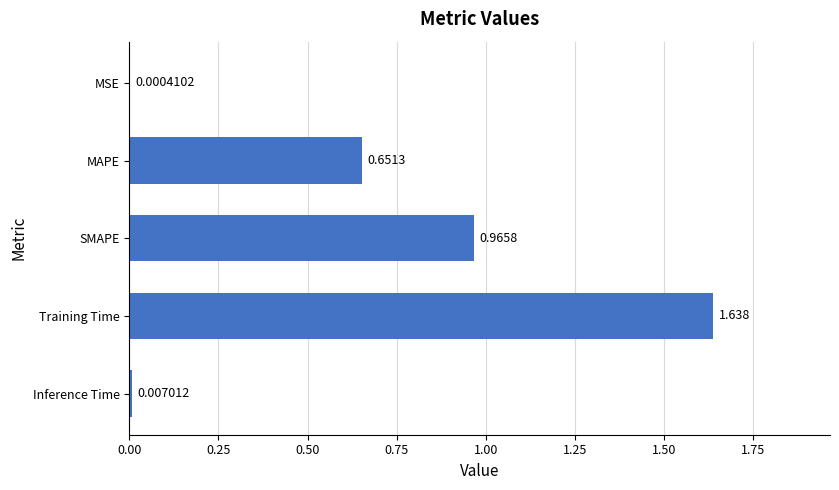

Between Inference Time and Training Time, which is larger?

Training Time